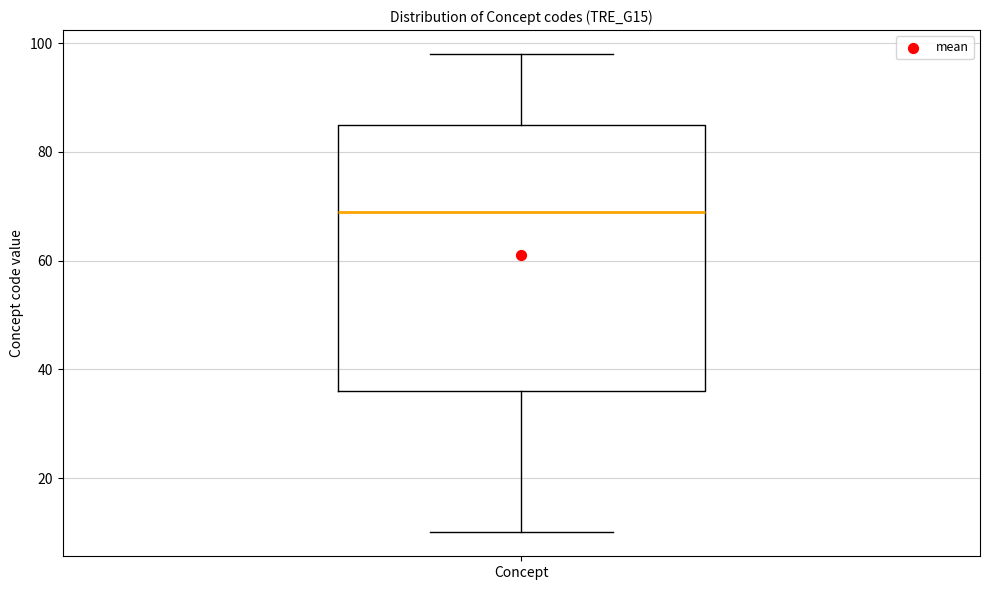

Read this box plot against the y-axis: the position of the median line, the range covered by the box, and the ends of both whiskers. The values are not printed on the chart, so give them approximately, as read against the axis.

median 70, box 36 to 86, whiskers 10 to 98